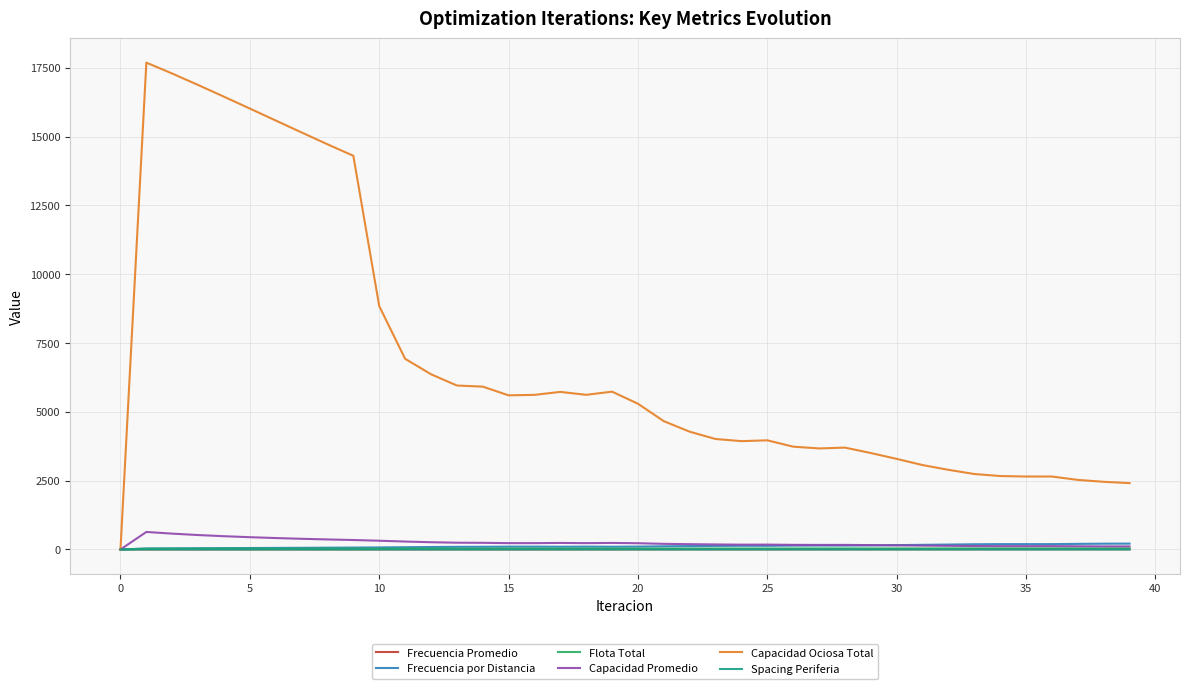

What is the maximum value shown in the chart?

17688.7